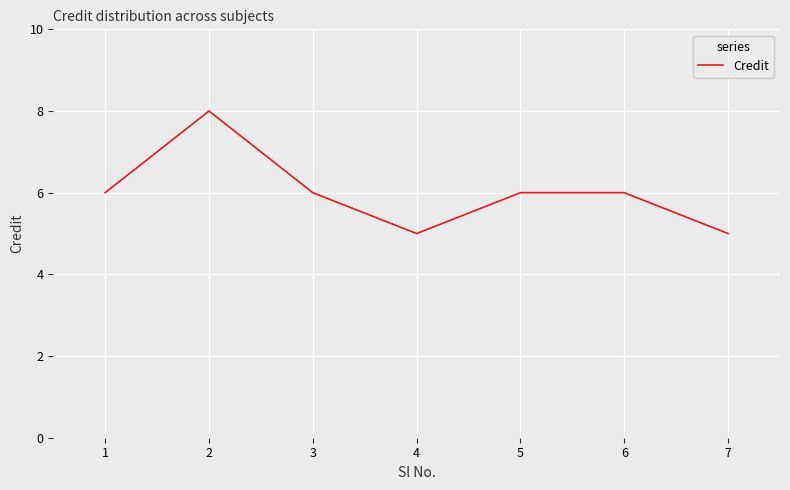

Reading left to right, list all the values displayed in this chart.

1=6	2=8	3=6	4=5	5=6	6=6	7=5